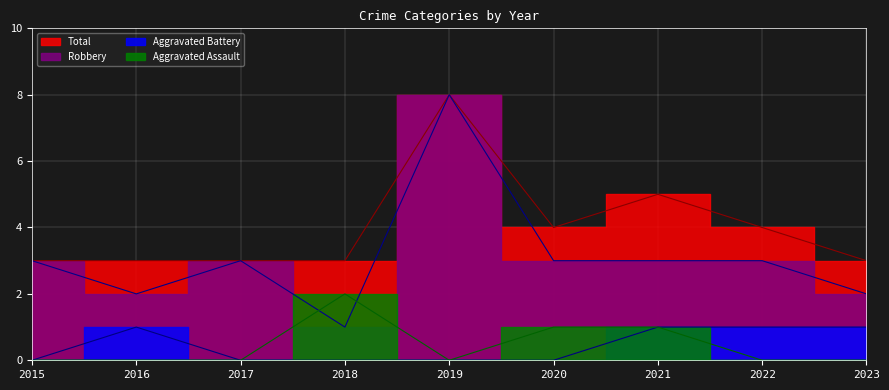

Is the value of Aggravated Assault at 2018 greater than the value of Robbery at 2017?

No